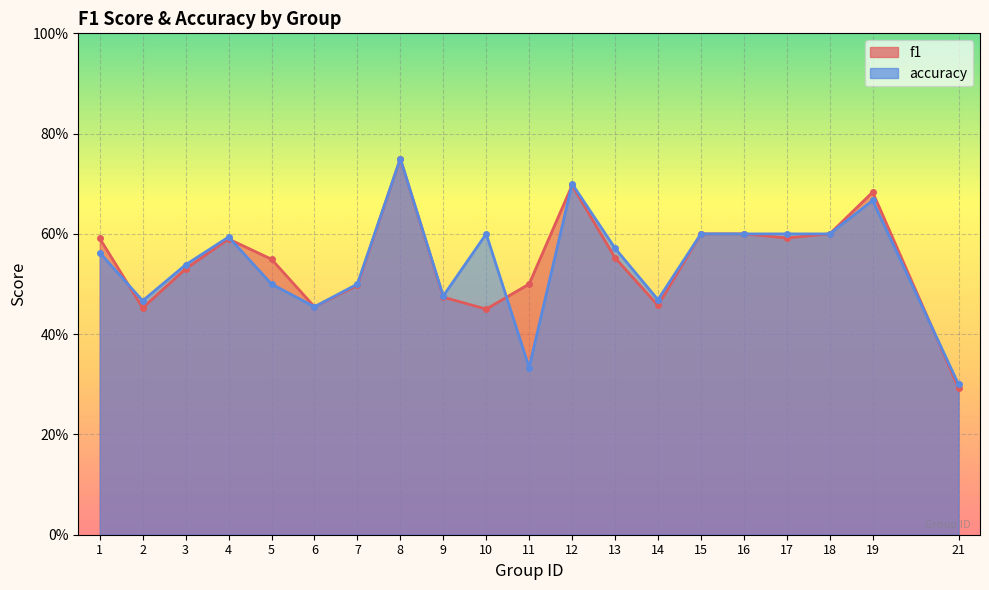

Which series ends up on top after the final intersection of f1 and accuracy?

accuracy